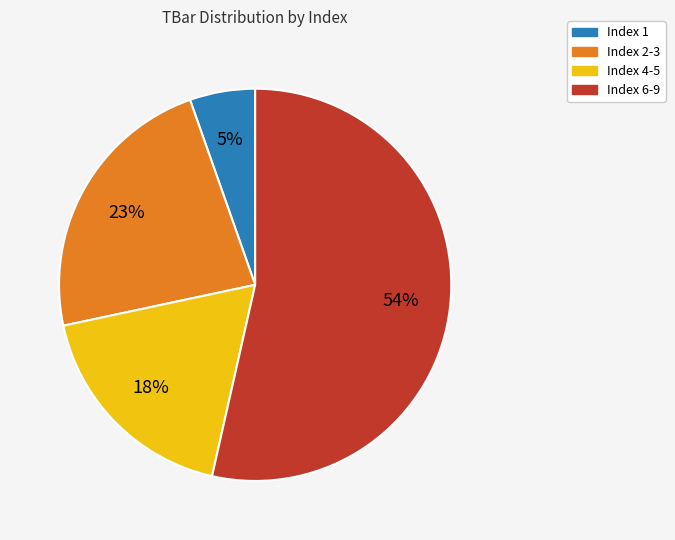

To the nearest percent, what percentage of the pie is Index 4-5?

18%